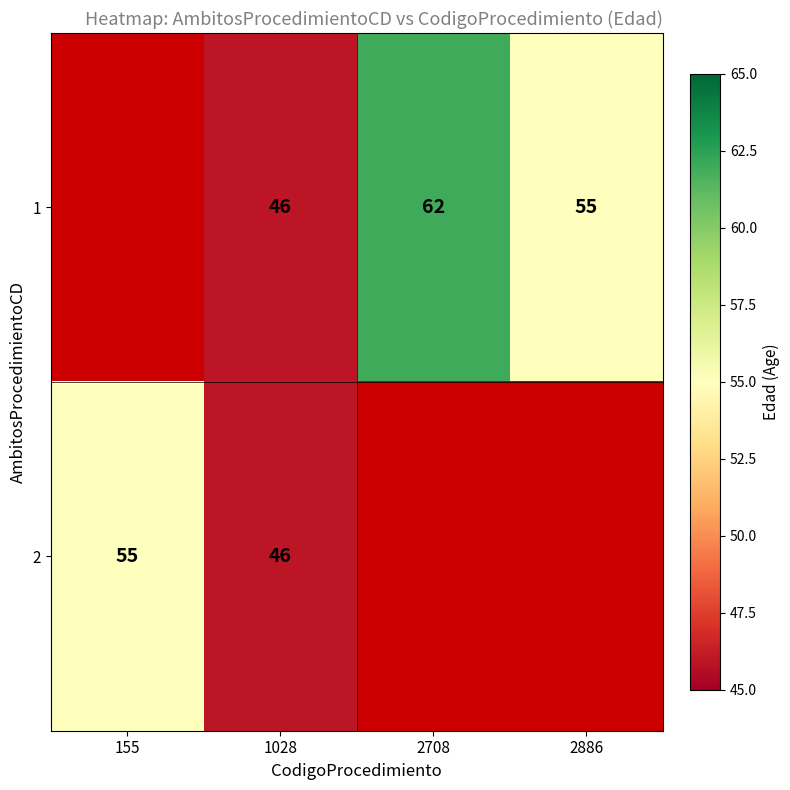

What is the difference between the 2 values at 1028 and 155?

9